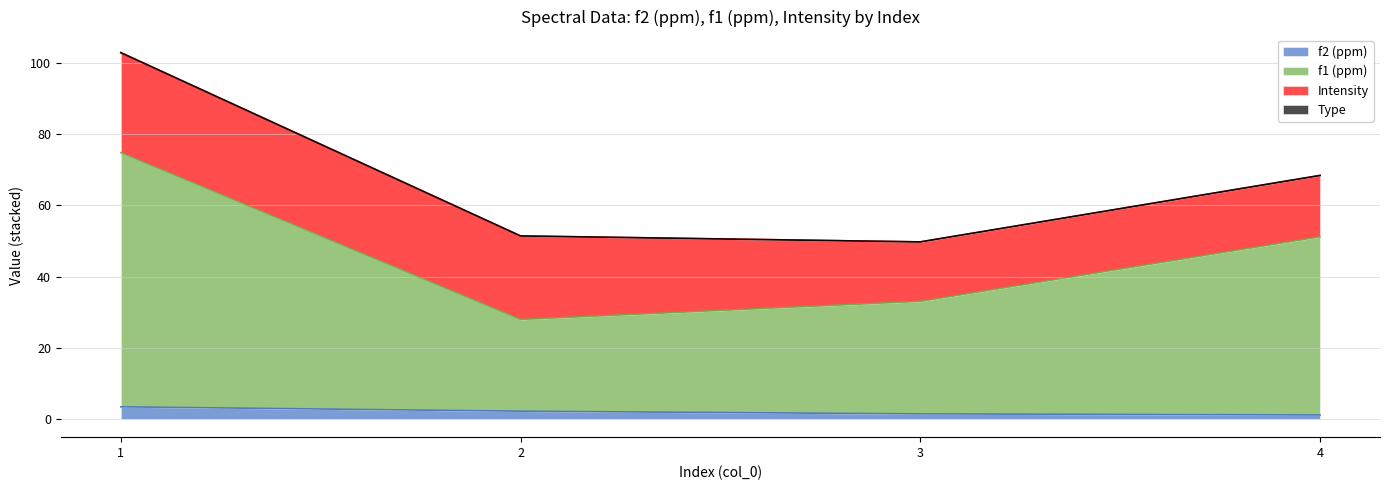

Is it true that f2 (ppm) equals 1.1 at 4?

True